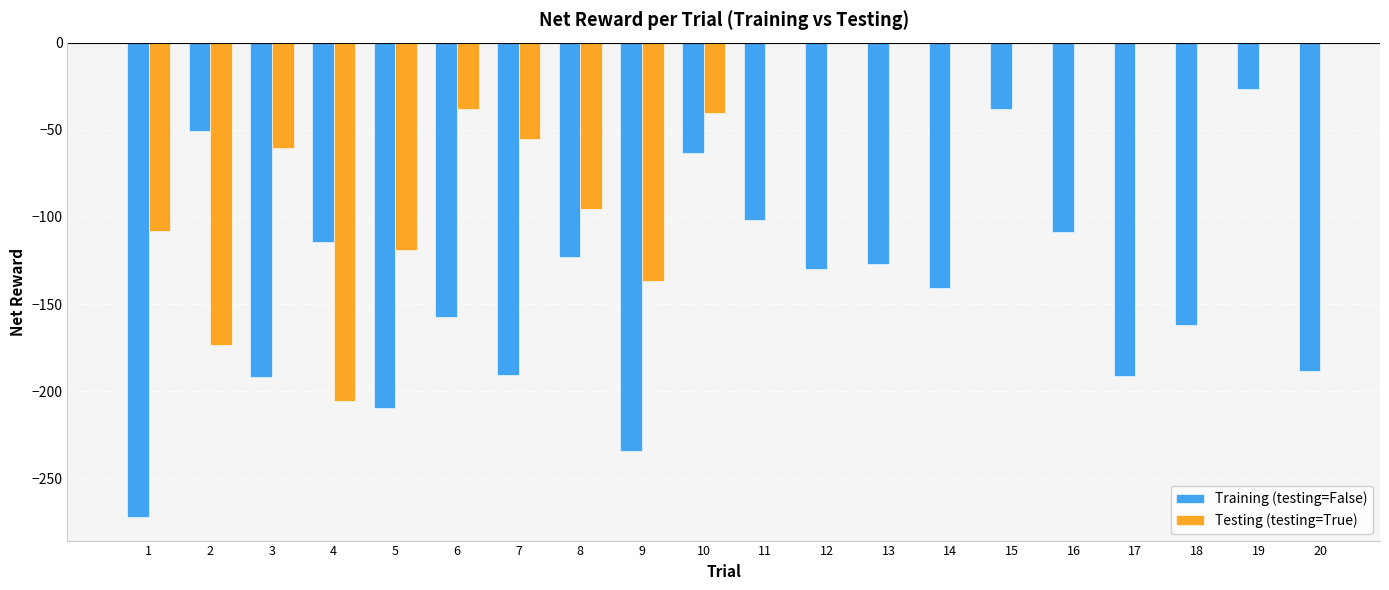

How many values in the Training (testing=False) series are below -129?

11